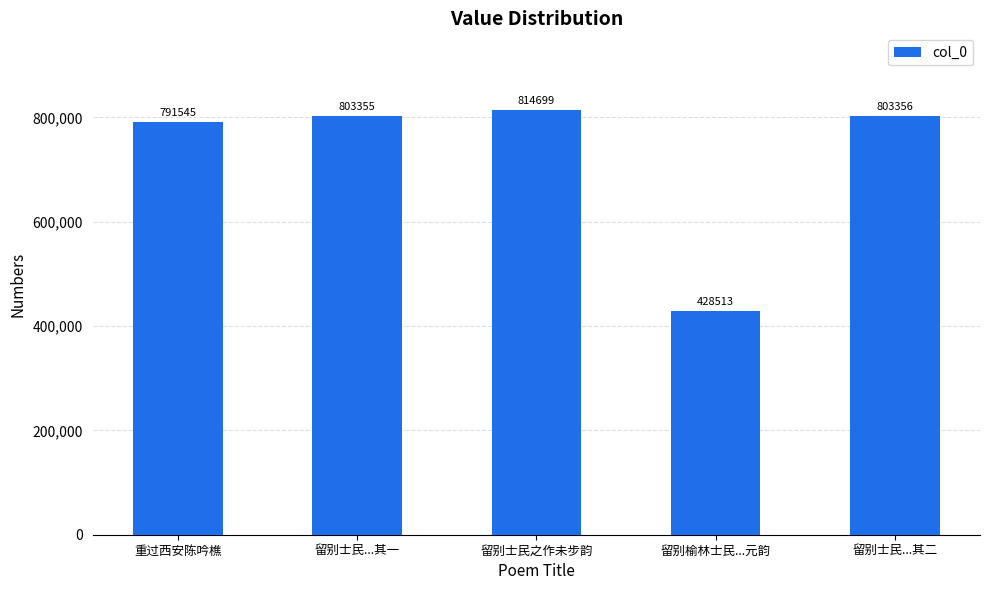

What is the label of the 5th bar from the right?

重过西安陈吟樵